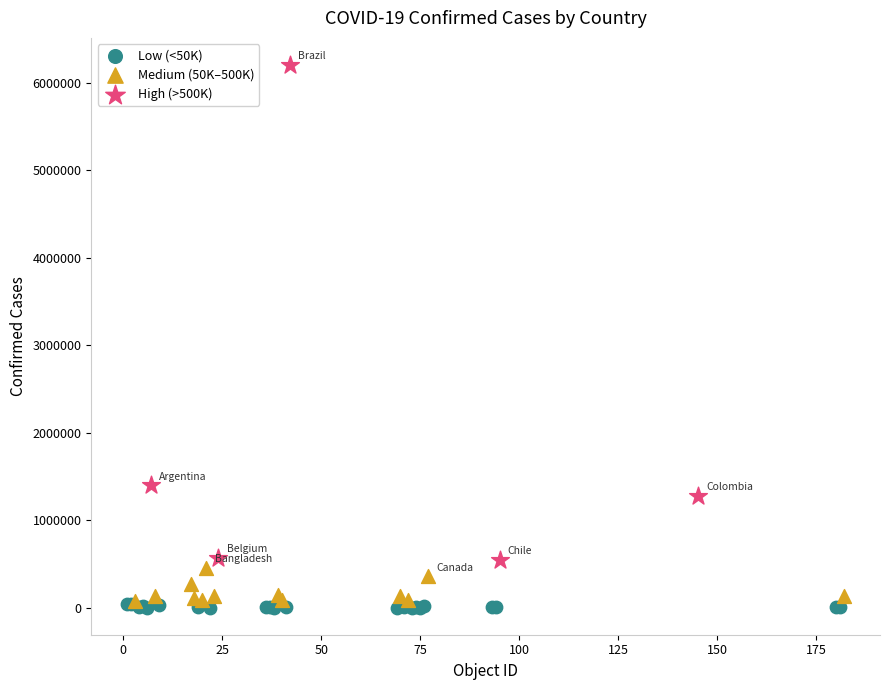

Which series has the largest Y range (max minus min)?

High (>500K)